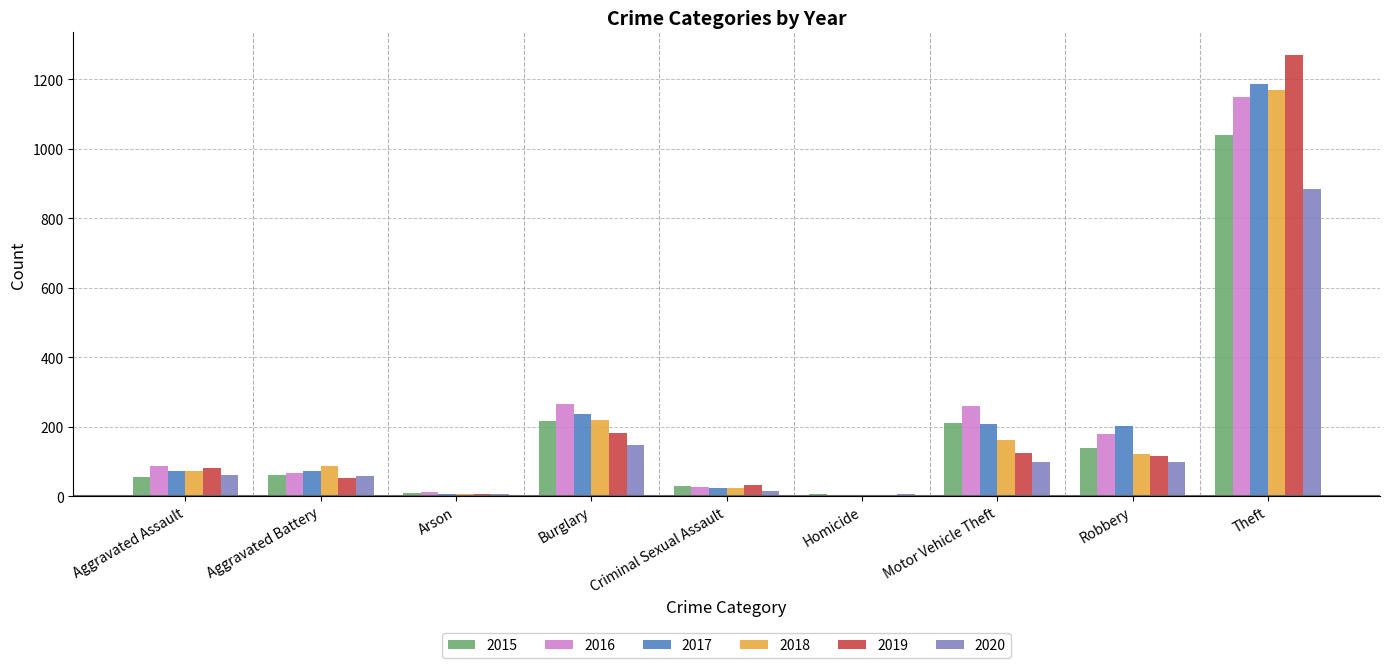

Are the bars grouped side by side (vs. stacked)?

Yes